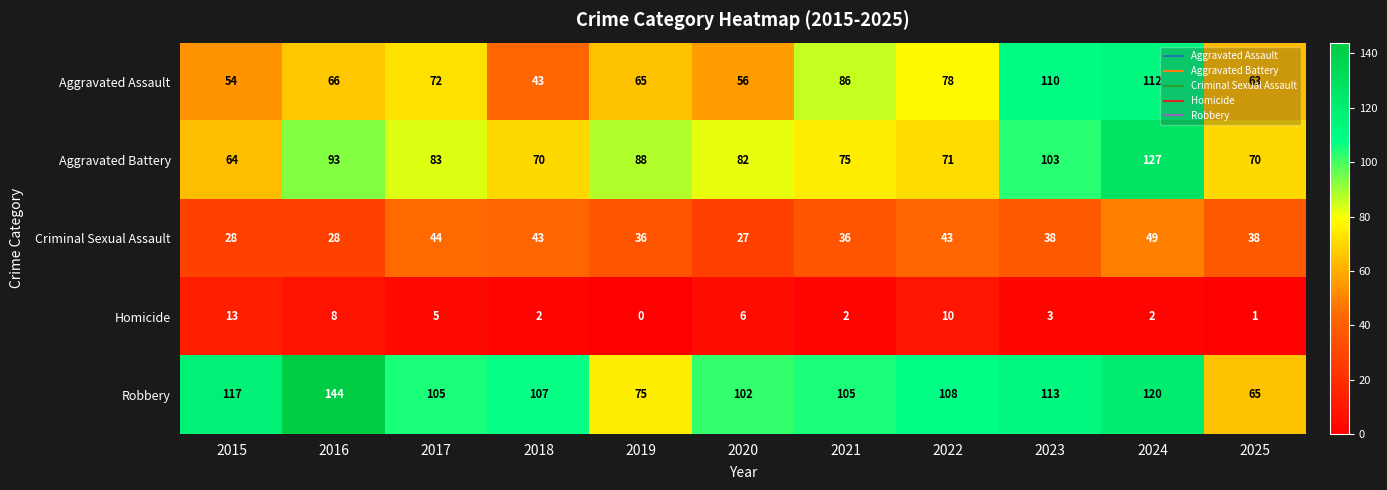

Is it true that Criminal Sexual Assault equals 82 at 2024?

False